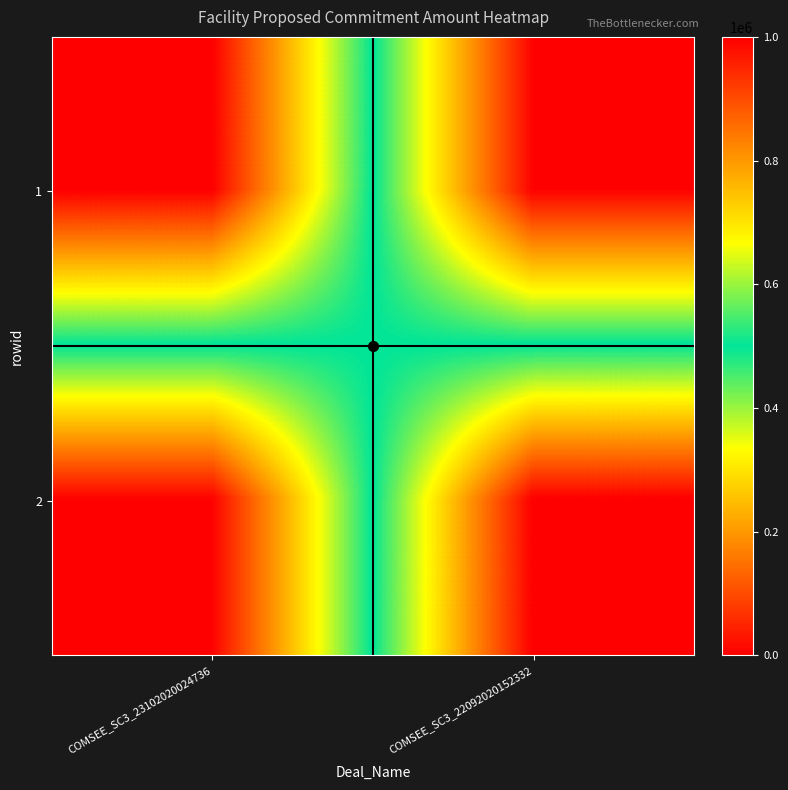

Which series has the largest total across all categories?

1